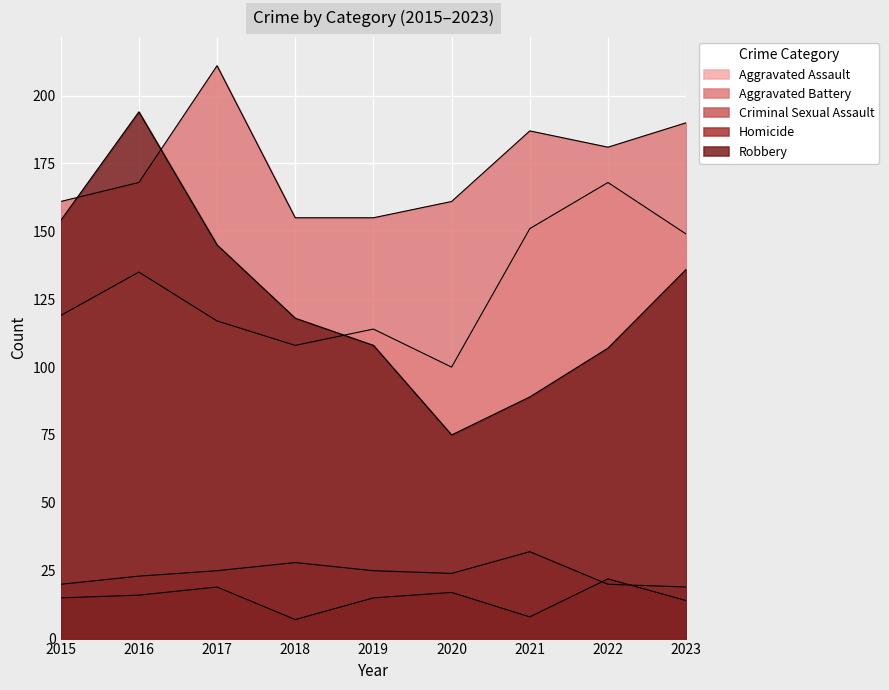

True or false: Aggravated Assault and Criminal Sexual Assault intersect in this chart.

False